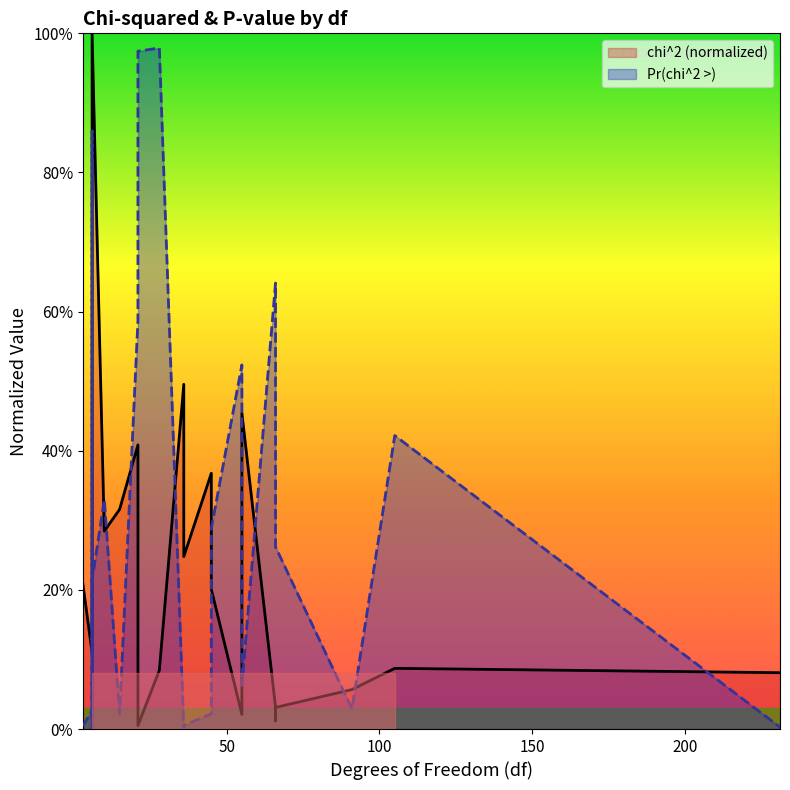

Where is Pr(chi^2 >) nearest to the value 0?

6